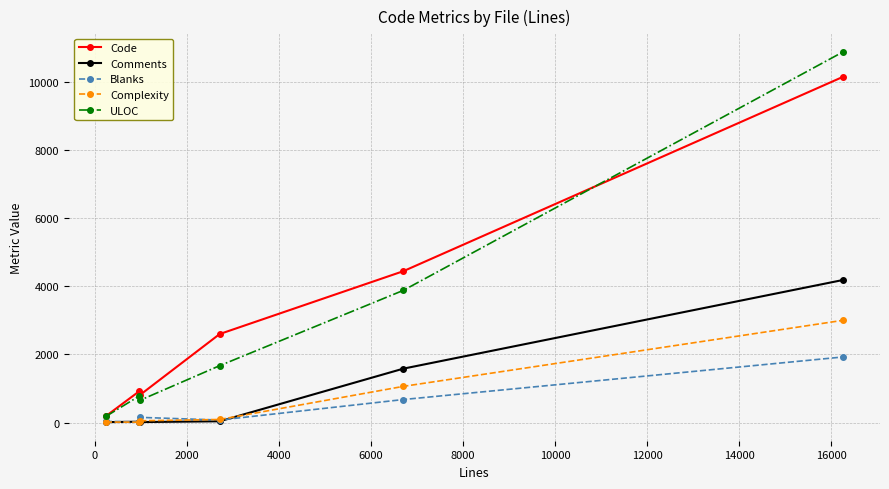

How many data points in Complexity are less than 92?

3